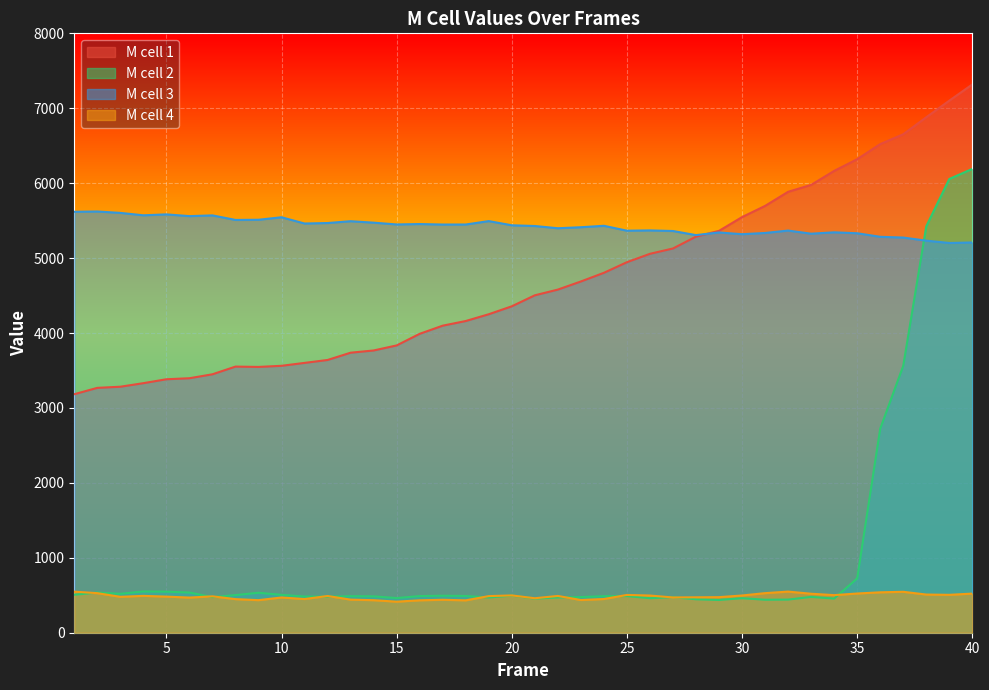

Reading left to right, transcribe all the data shown in this chart.

M cell 1: 3183.6	3268.2	3283.4	3330.8	3383.0	3396.7	3449.3	3551.9	3547.6	3562.5	3601.3	3640.3	3737.5	3767.2	3834.6	3989.5	4098.3	4160.3	4250.9	4356.7	4503.5	4579.7	4688.0	4803.7	4945.4	5057.3	5128.6	5286.7	5363.8	5547.5	5696.7	5884.9	5977.3	6164.0	6320.1	6521.6	6653.3	6879.9	7101.4	7318.0
M cell 2: 506.9	536.7	519.3	550.6	547.9	536.5	475.2	502.0	533.6	505.2	483.7	480.8	488.0	485.6	462.7	489.2	493.7	490.6	470.2	495.2	455.6	470.1	475.8	488.2	489.1	460.7	474.7	446.3	436.9	460.8	440.4	442.2	478.0	455.9	725.0	2722.5	3561.7	5424.5	6056.1	6190.7
M cell 3: 5618.3	5622.0	5603.5	5571.3	5583.5	5560.4	5570.1	5509.5	5511.9	5545.1	5461.7	5468.1	5492.5	5473.1	5449.3	5454.5	5448.0	5448.4	5493.8	5438.1	5428.4	5398.6	5412.2	5431.2	5365.9	5369.6	5361.7	5306.9	5342.2	5319.1	5335.5	5367.5	5325.9	5344.1	5331.7	5284.4	5274.1	5233.0	5201.8	5208.5
M cell 4: 547.7	528.1	479.2	492.0	481.9	469.1	485.8	448.5	434.7	470.4	449.6	490.2	441.7	434.2	414.4	432.6	439.8	432.3	488.7	498.0	460.1	490.9	436.5	450.0	504.2	496.4	470.8	472.8	474.8	496.9	528.3	548.8	520.3	501.7	523.5	539.4	546.3	509.5	505.8	522.2